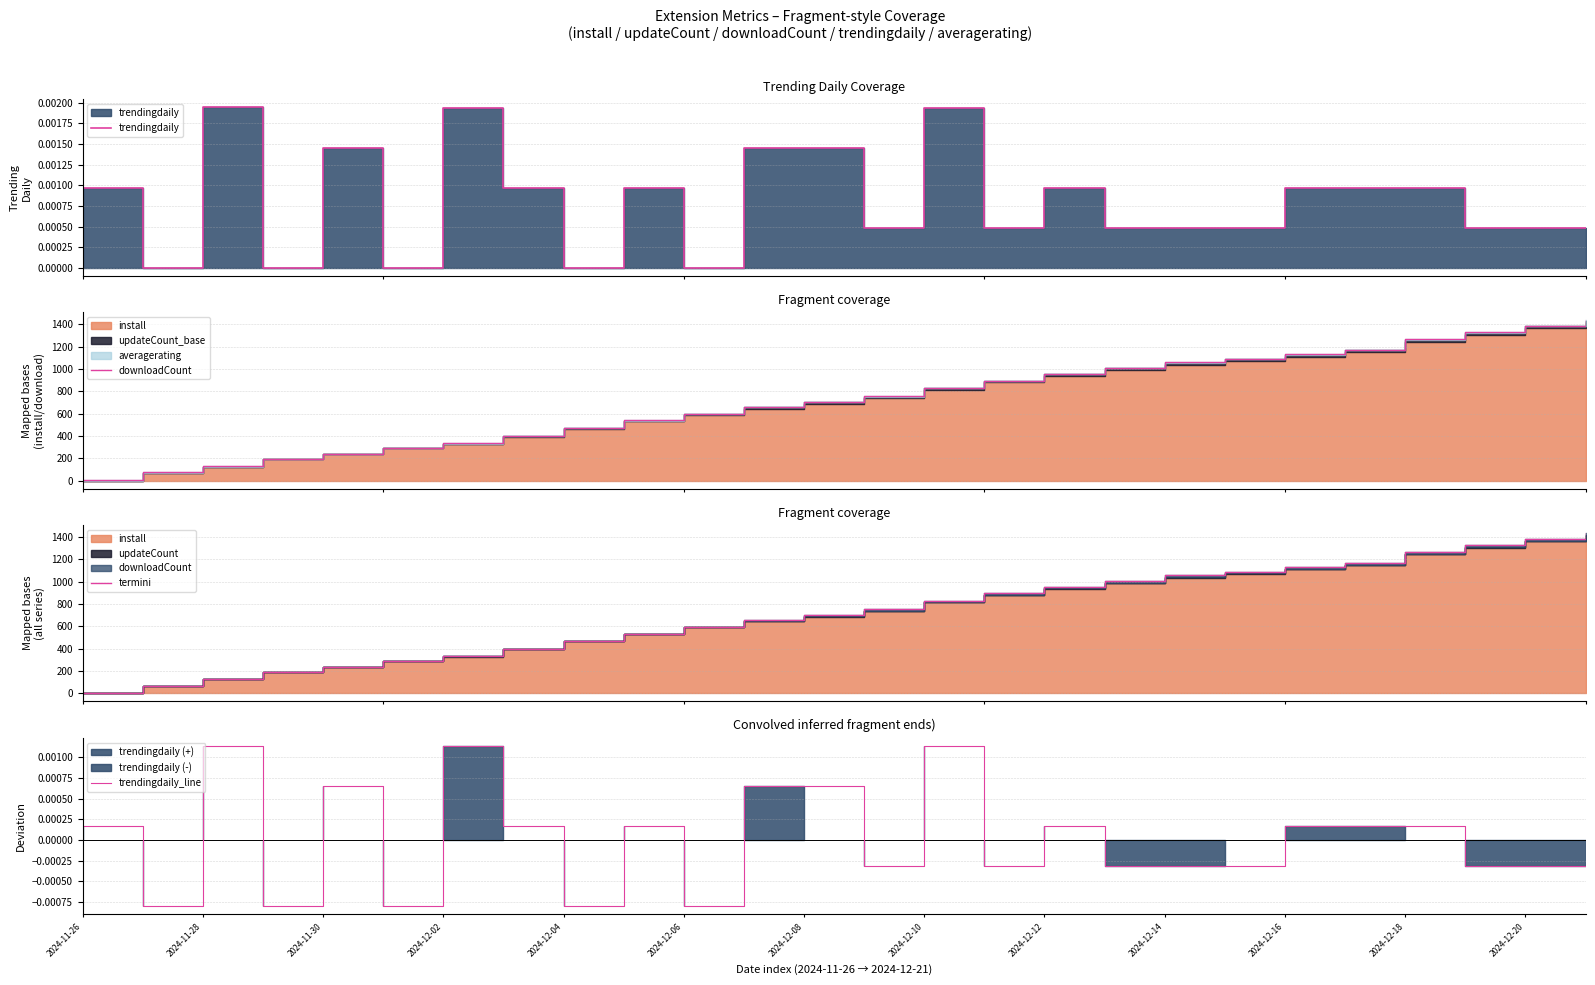

Rank the series by their maximum value, from highest to lowest.

downloadCount, termini, trendingdaily, trendingdaily_line